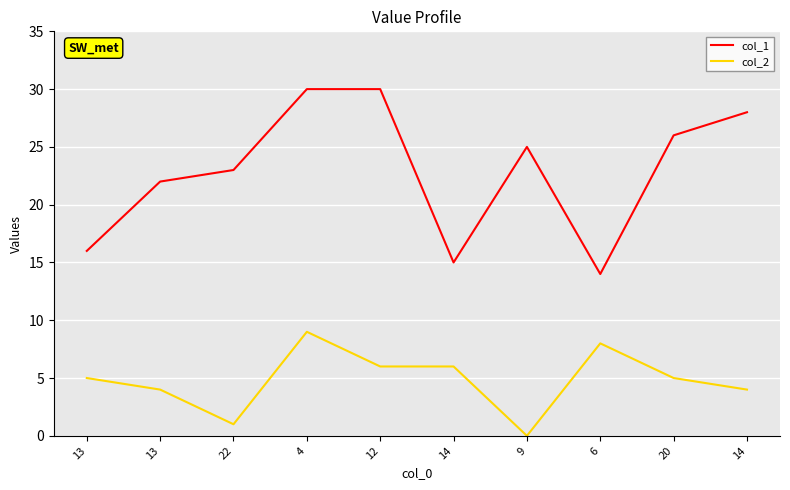

What is the sum of the col_2 values at 12 and 9?

6